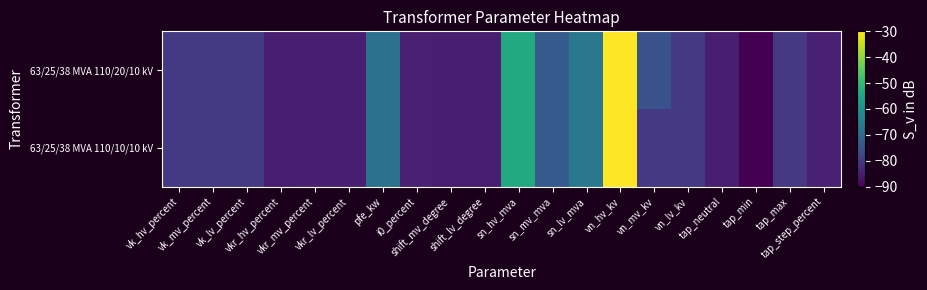

What is the difference between the highest and lowest values at vn_mv_kv?

5.0